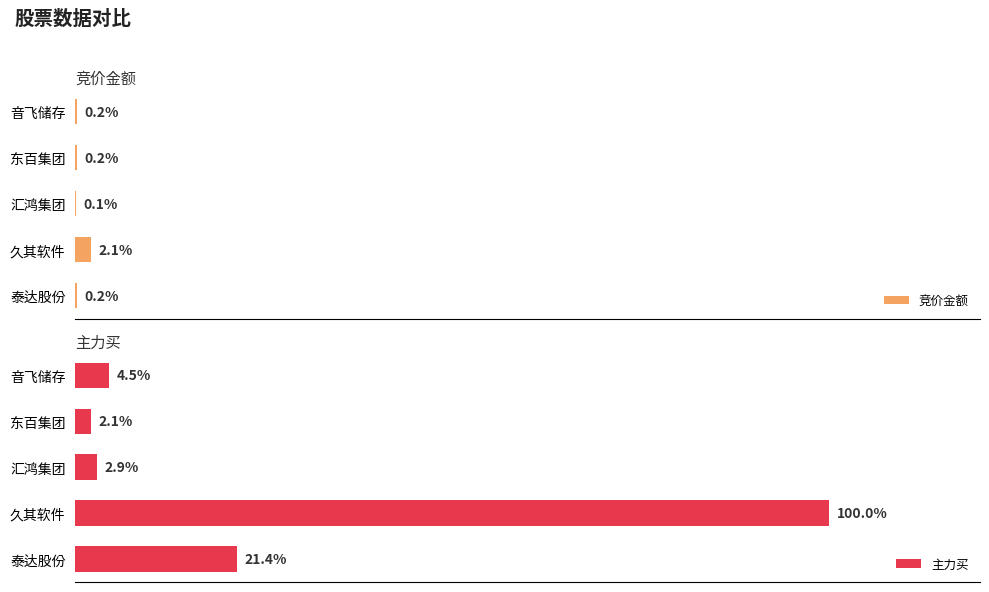

At which label is 主力买 closest to 51?

泰达股份